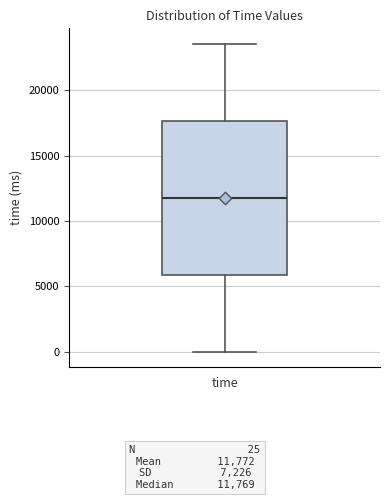

Where is the lower edge of the box for time on the y-axis? The values are not printed on the chart, so give them approximately, as read against the axis.

6000